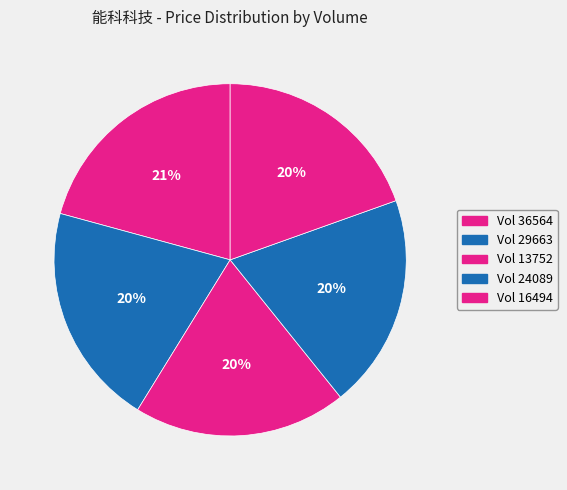

Which category has the biggest portion of the pie?

36564